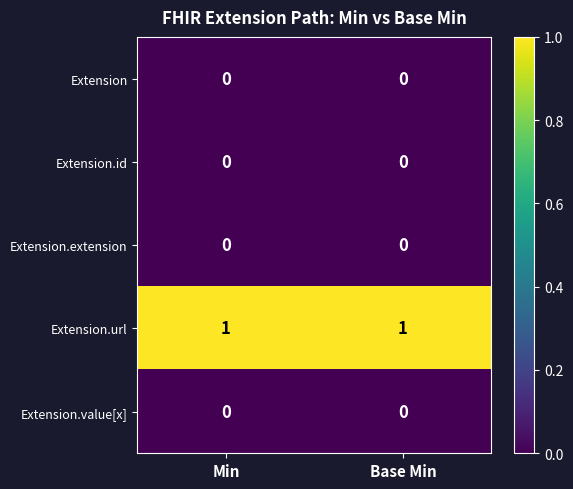

Which series has the largest total across all categories?

Extension.url